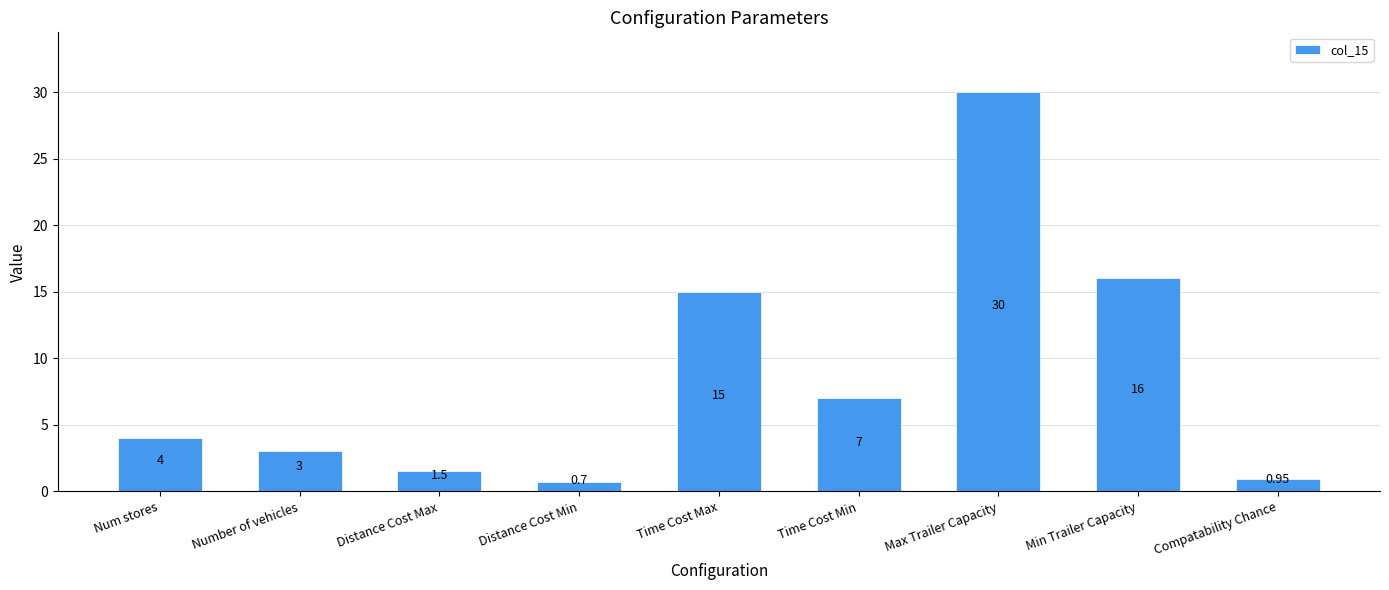

Which category has the highest value across all series?

Max Trailer Capacity